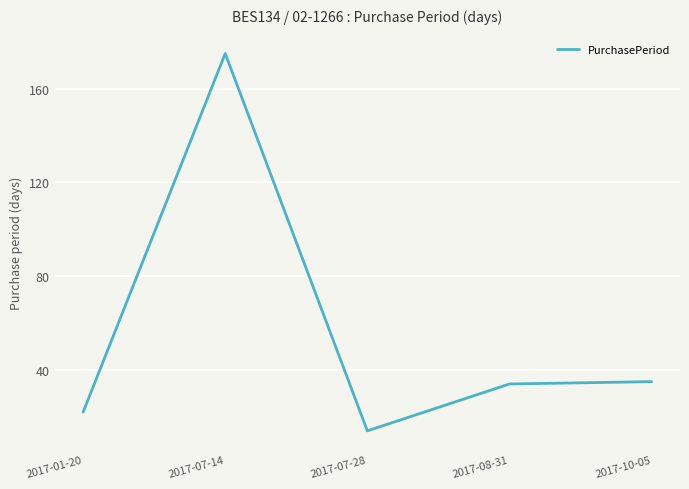

Reading left to right, transcribe all the data shown in this chart.

22	175	14	34	35